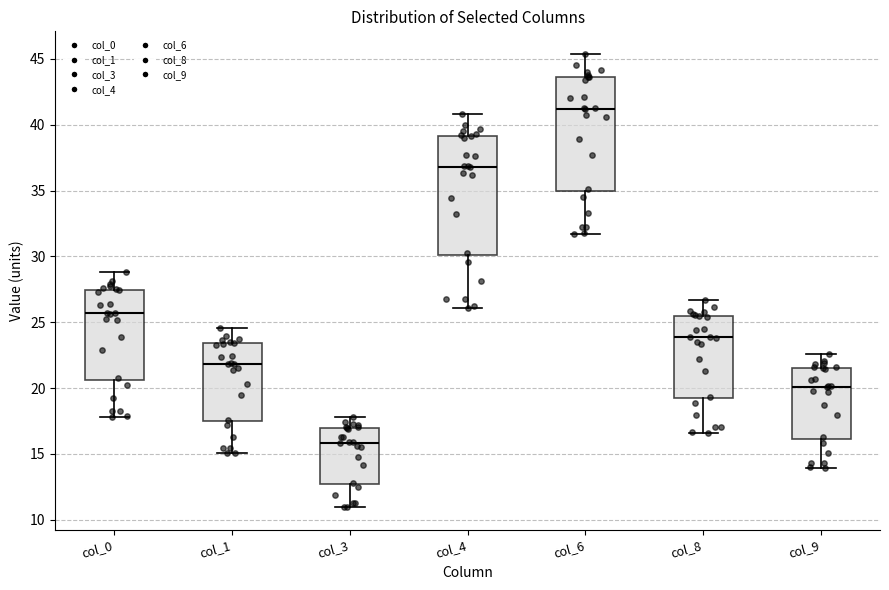

Which box's median line is the lowest?

col_3